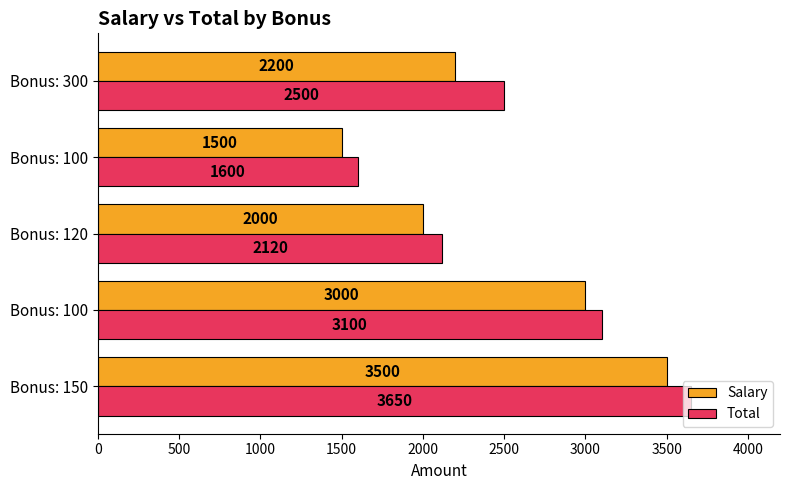

How many data points in Salary are less than 2200?

2